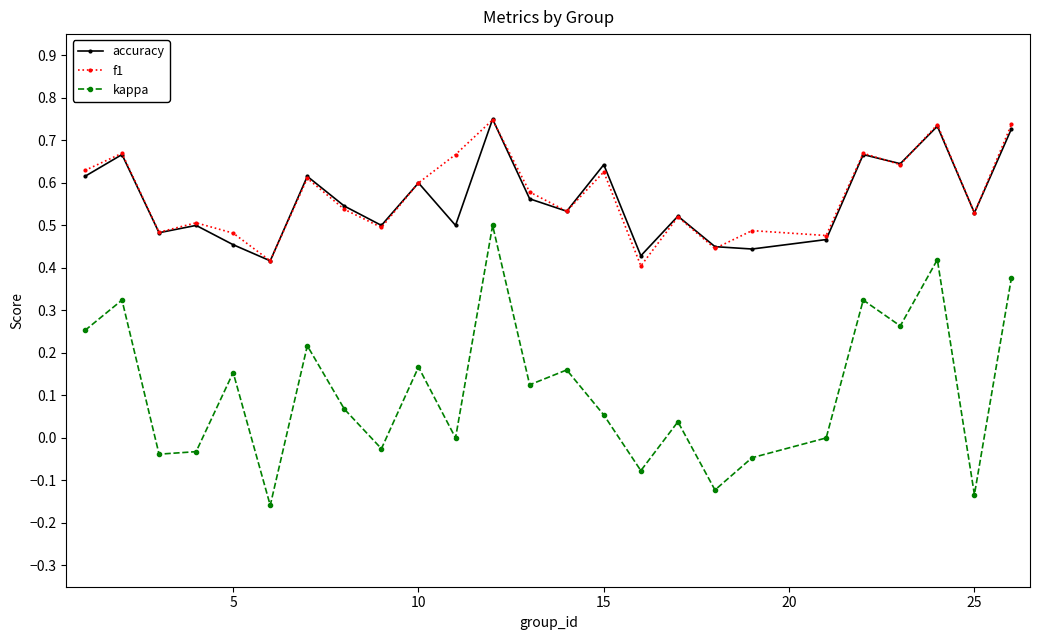

True or false: kappa and f1 cross at least once.

False